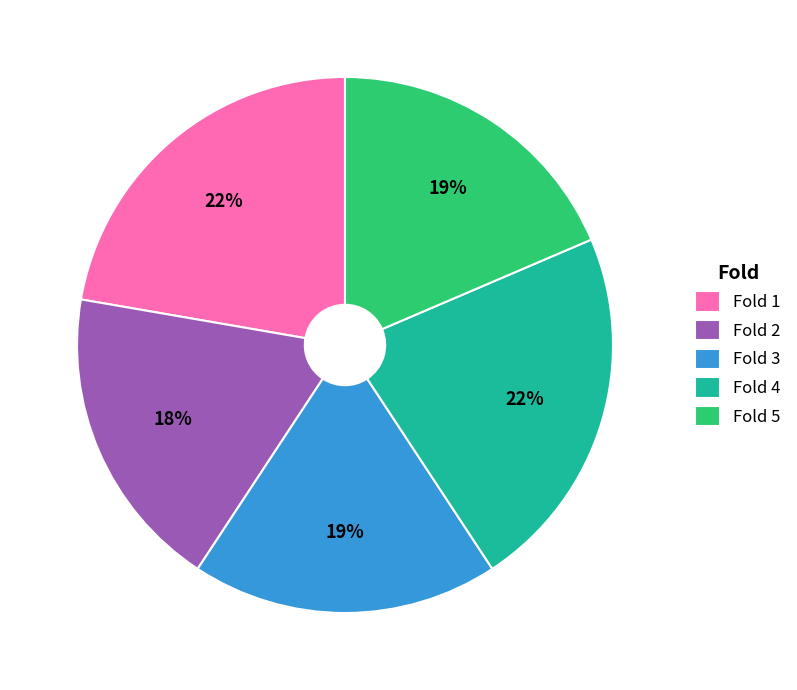

To the nearest percent, what is the combined percentage of Fold 2 and Fold 3?

37%